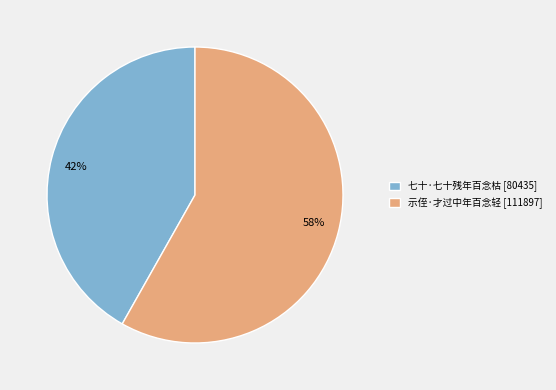

Which has a higher value, 七十·七十残年百念枯 or 示侄·才过中年百念轻?

示侄·才过中年百念轻